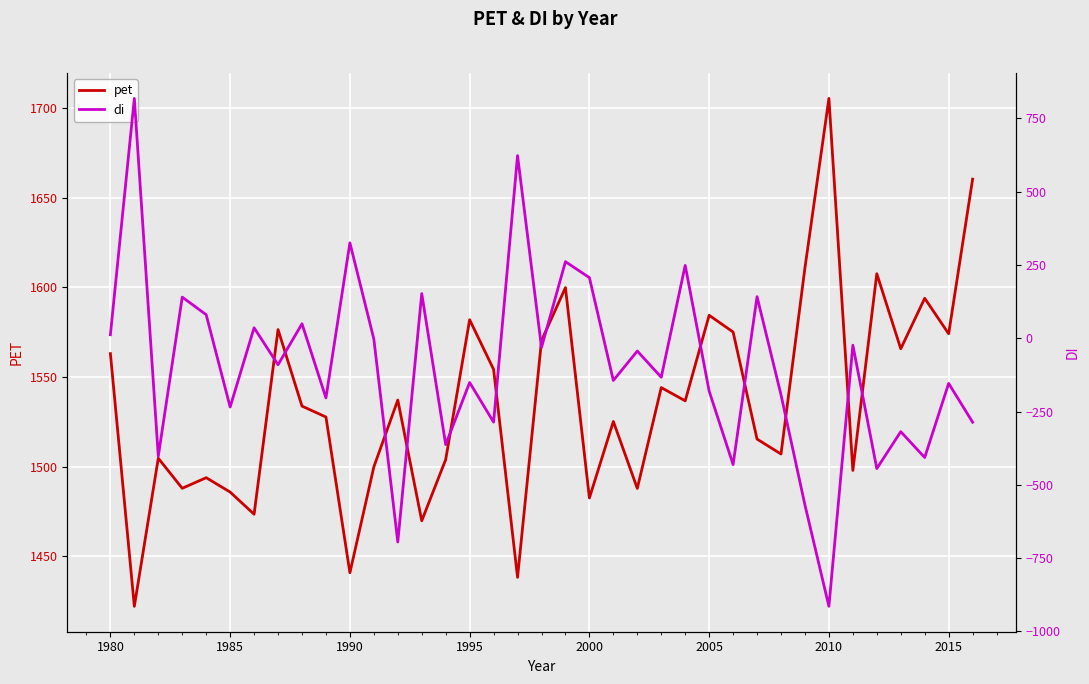

True or false: pet and di cross at least once.

False